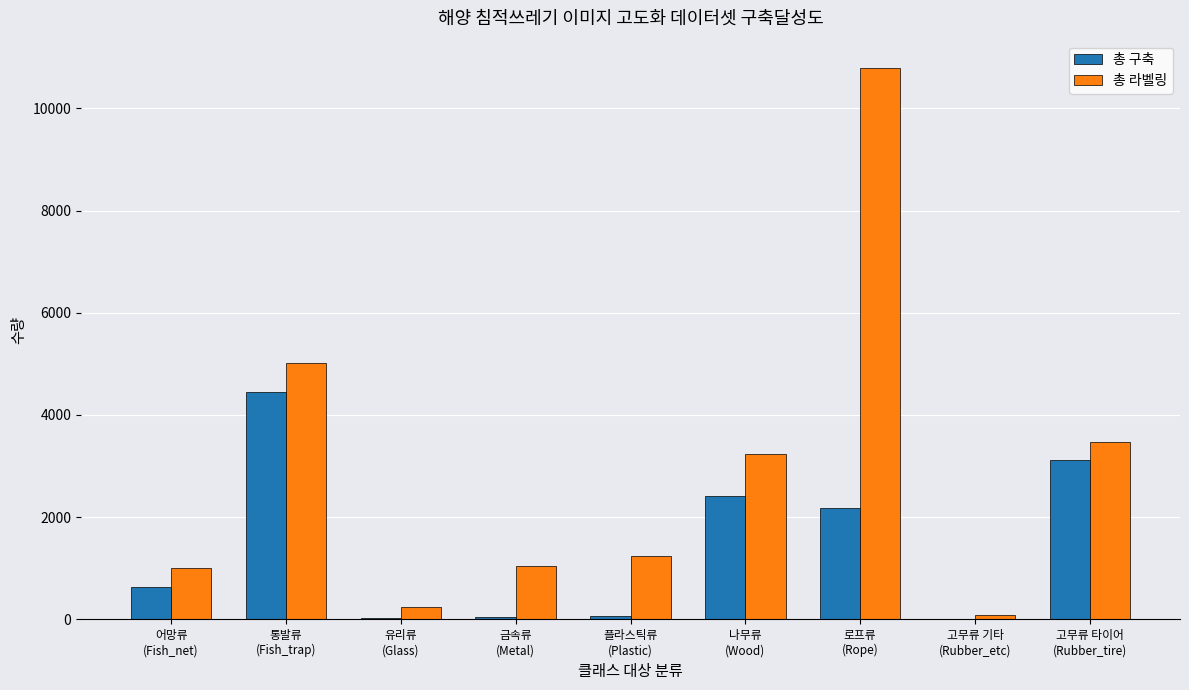

Which series has the largest total across all categories?

총 라벨링